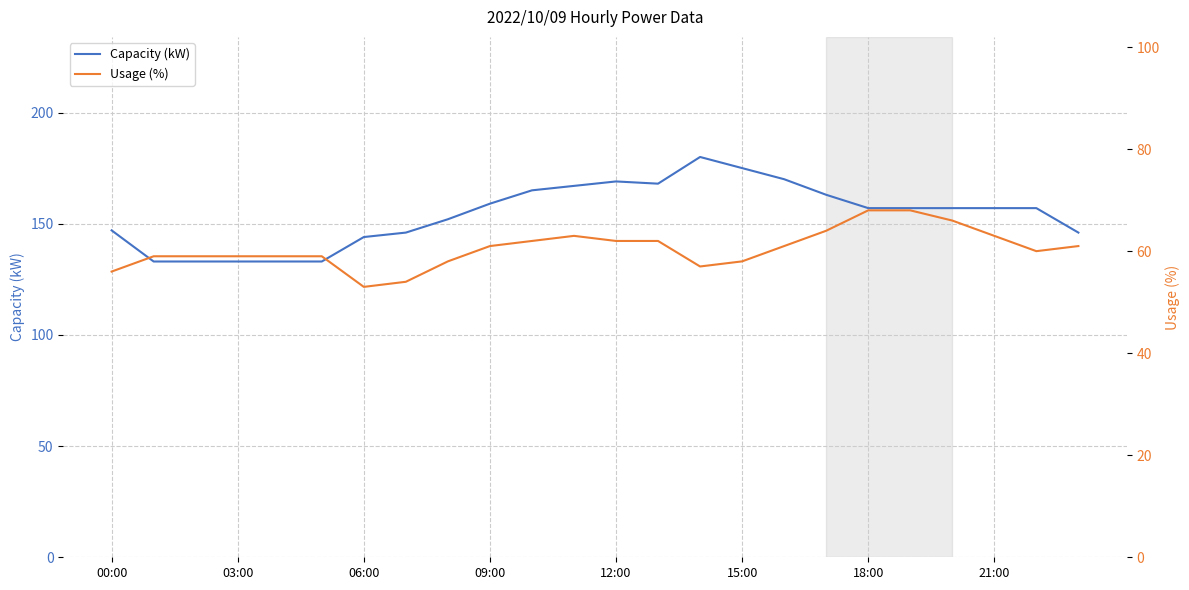

True or false: Capacity (kW) and Usage (%) intersect in this chart.

False